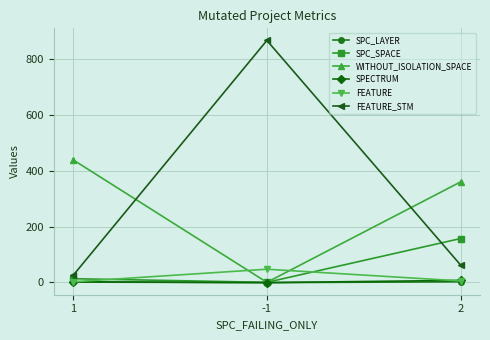

Between -1 and 2, which series saw the biggest shift?

FEATURE_STM